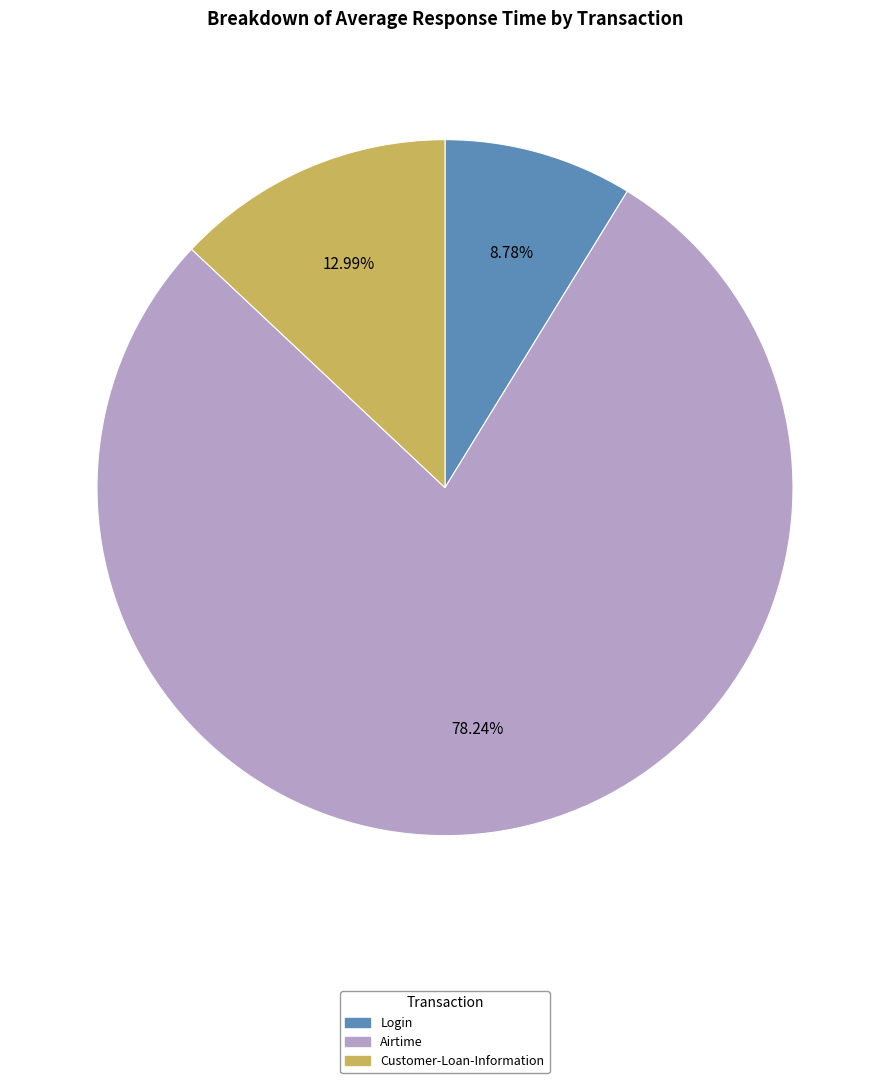

Rank the categories by value from lowest to highest.

Login, Customer-Loan-Information, Airtime